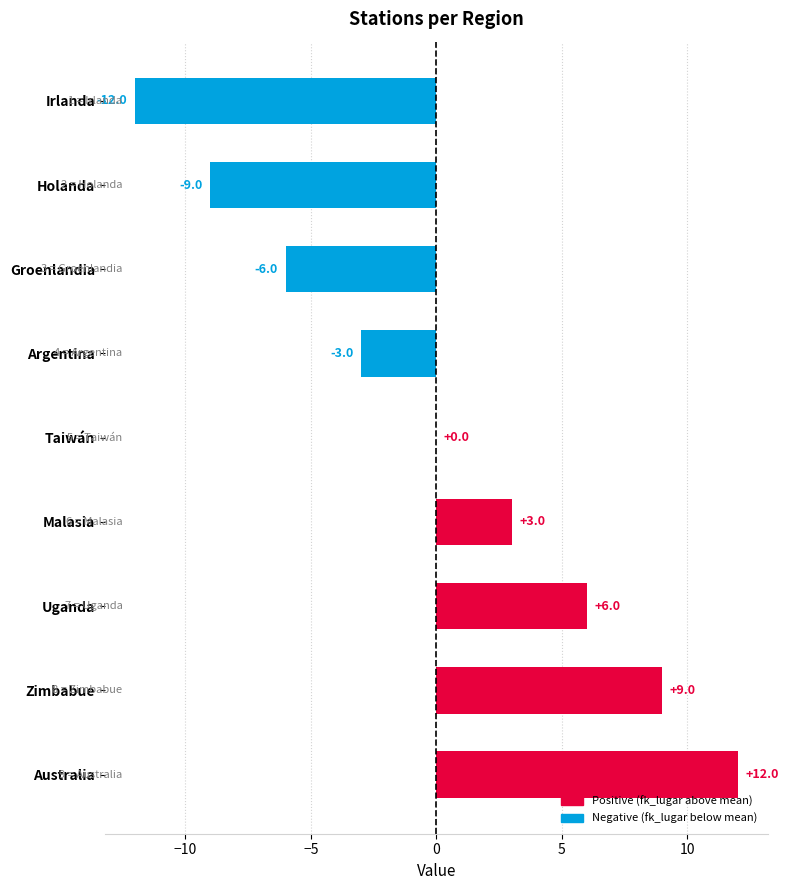

Count the number of categories in the chart.

9